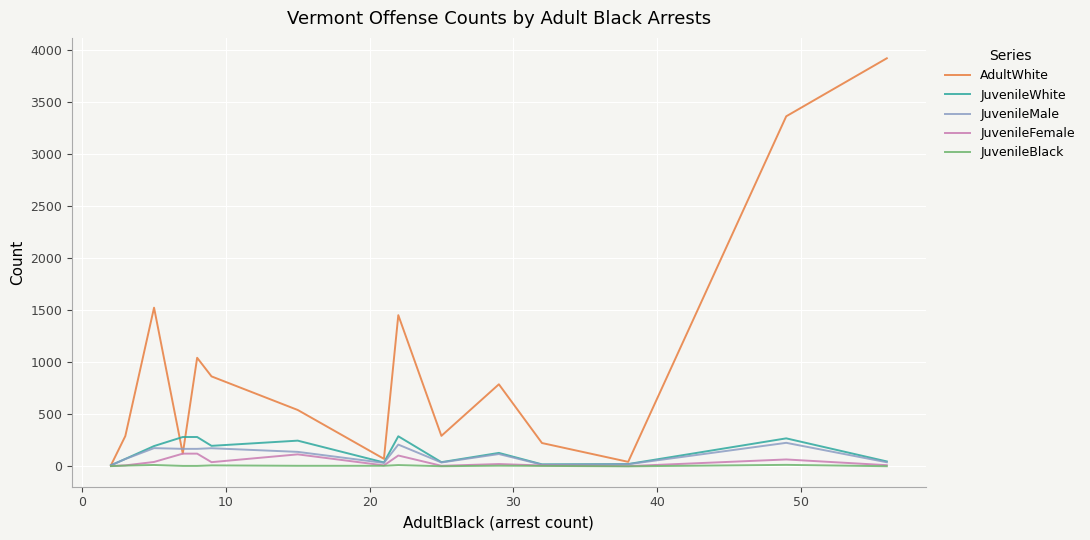

Which series has the largest range (max minus min)?

AdultWhite